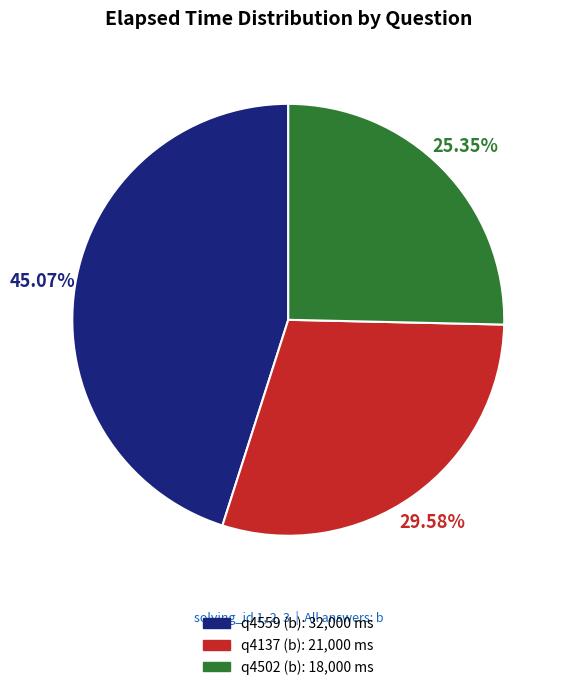

Is it true that q4137 (b) is 30% of the pie?

True